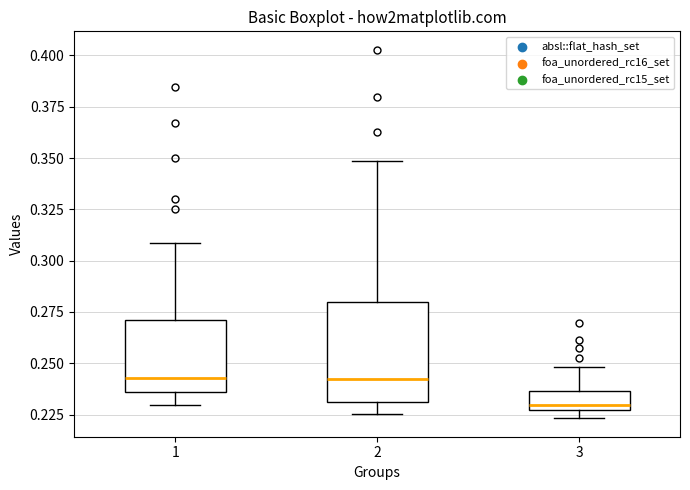

Reading left to right, read every box against the y-axis: the position of its median line, the range the box covers, and the ends of its whiskers. The values are not printed on the chart, so give them approximately, as read against the axis.

1: median 0.245, box 0.235 to 0.270, whiskers 0.230 to 0.310
2: median 0.240, box 0.230 to 0.280, whiskers 0.225 to 0.350
3: median 0.230, box 0.225 to 0.235, whiskers 0.225 (just below the box's lower edge) to 0.250